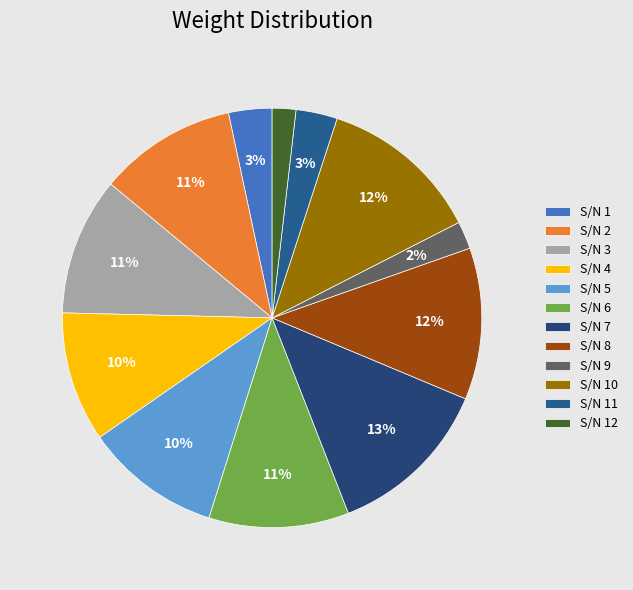

Which category has the smallest portion of the pie?

12